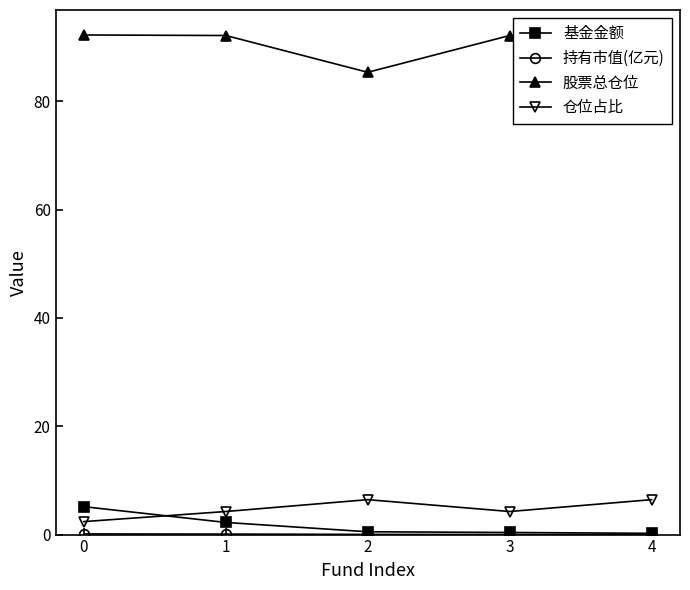

True or false: 股票总仓位 has a value of 92.3 at 0.

True